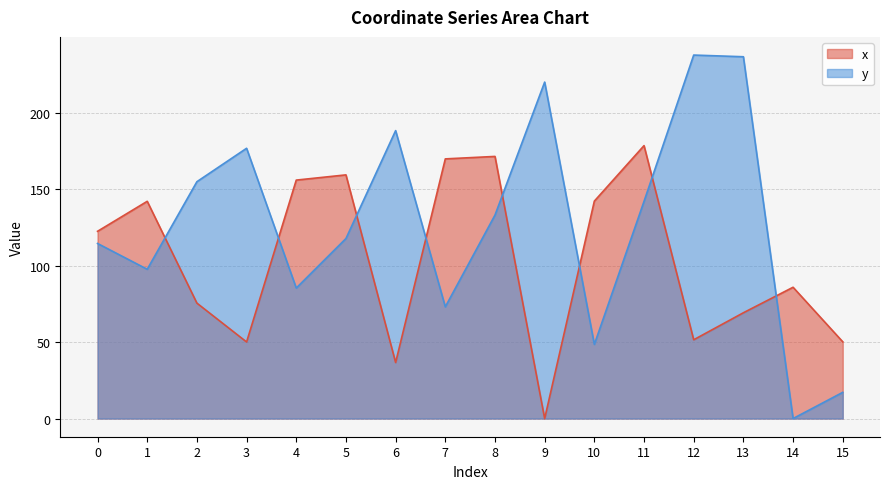

What is the total value across all series at 7?

242.9